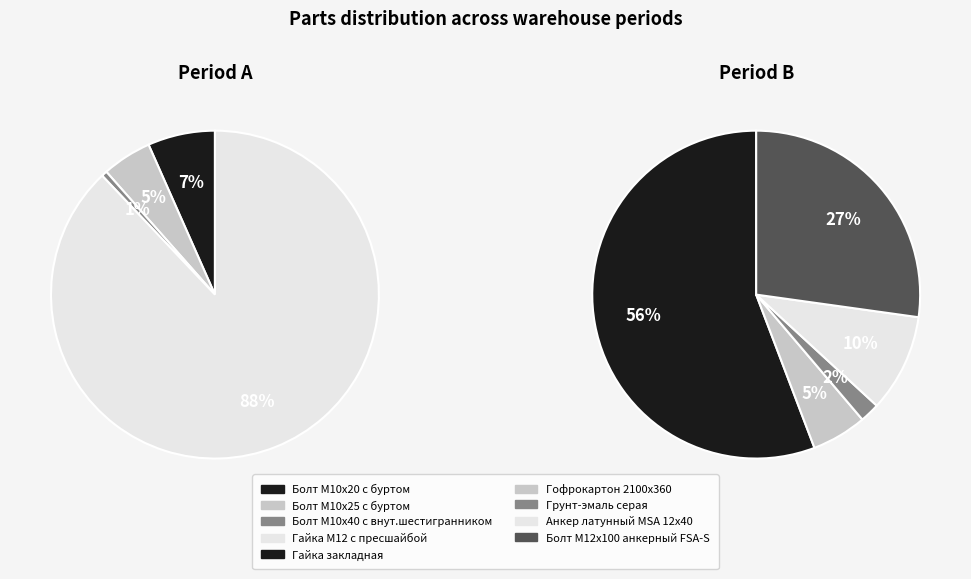

How many segments does this pie chart have?

9